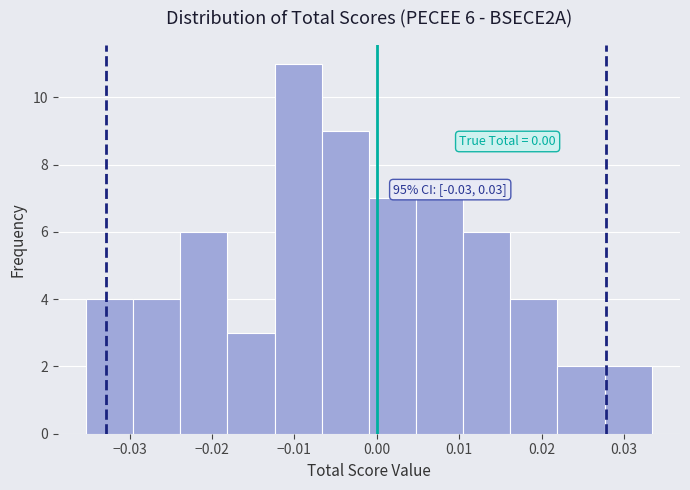

Over which range of the x-axis is the bar tallest?

-0.012 to -0.007